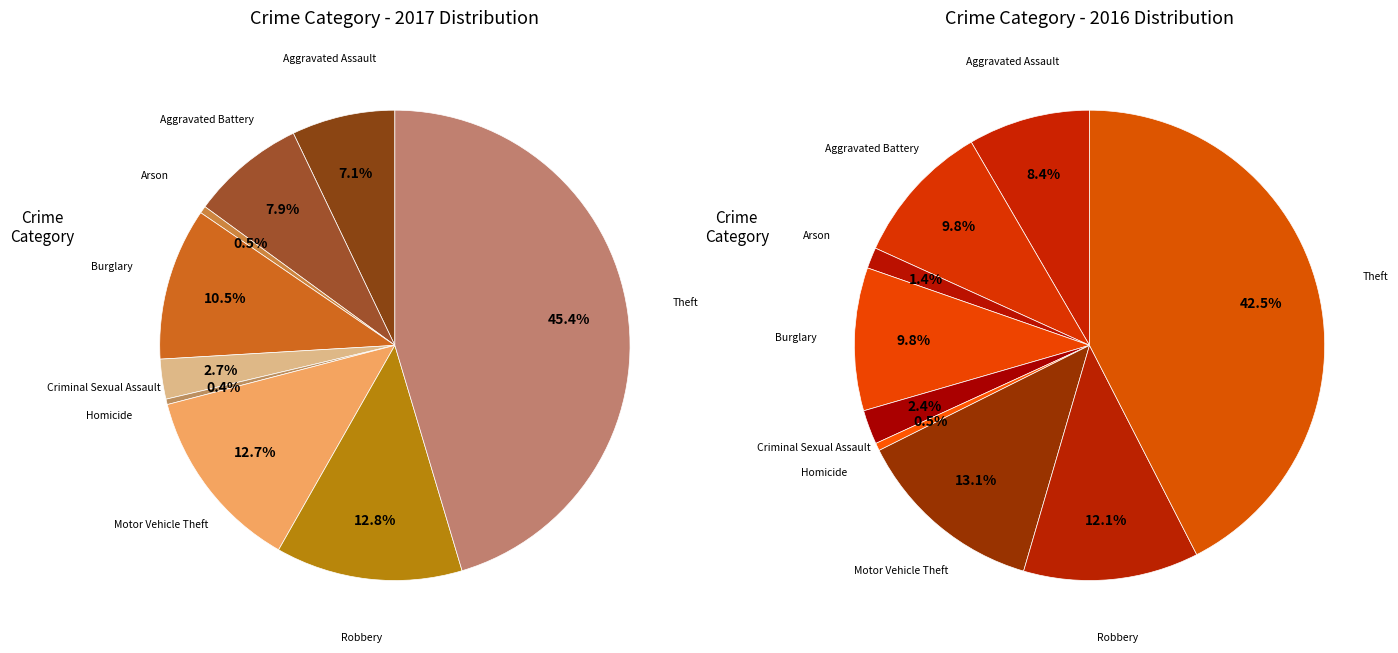

Rank the categories by value from lowest to highest.

Homicide, Arson, Criminal Sexual Assault, Aggravated Assault, Aggravated Battery, Burglary, Motor Vehicle Theft, Robbery, Theft